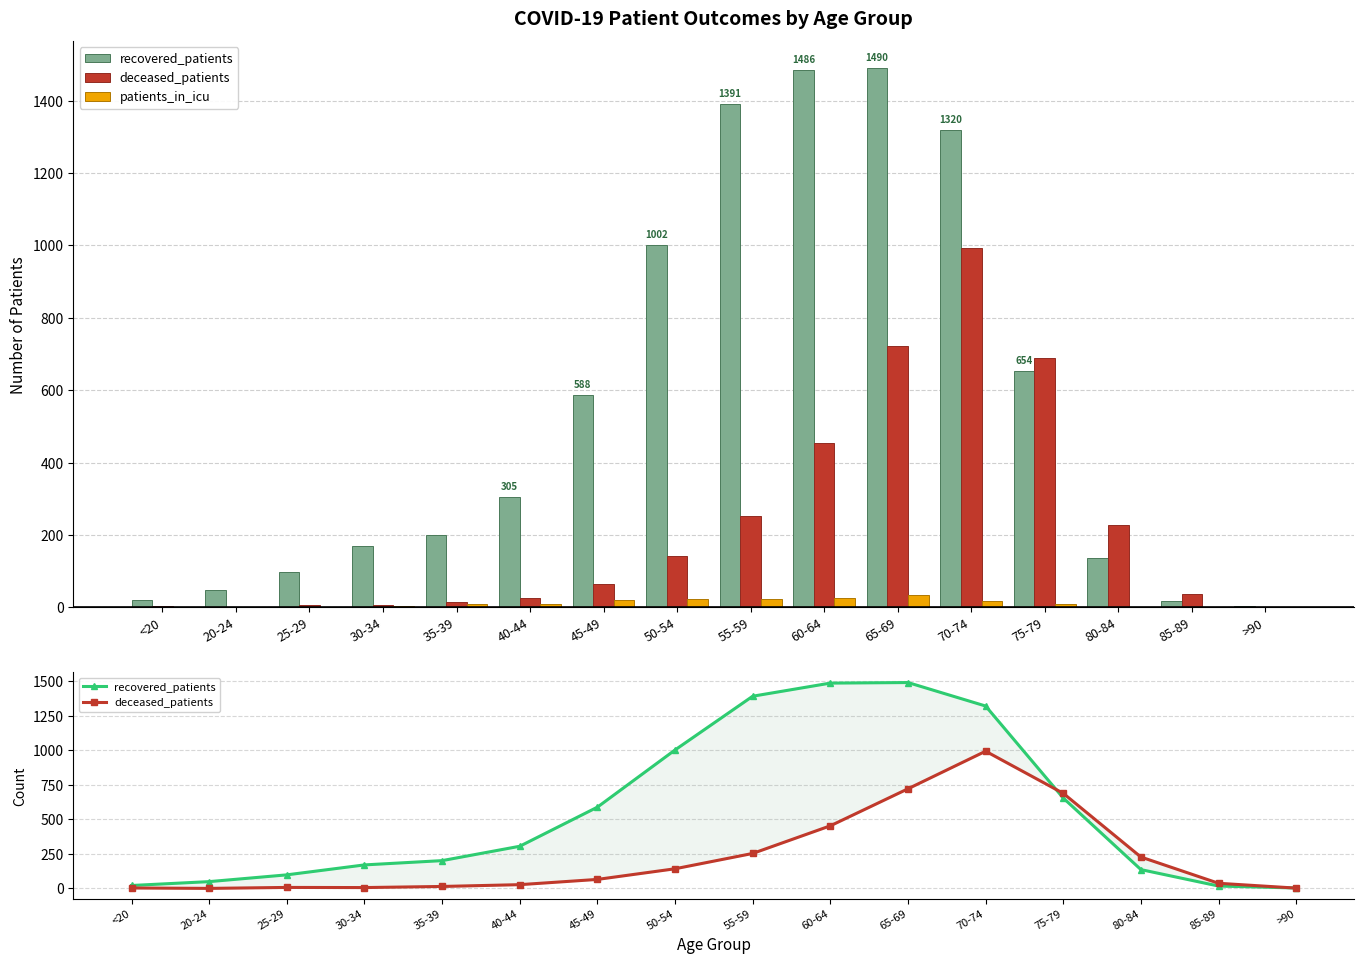

What is the label of the 5th bar from the left?

35-39